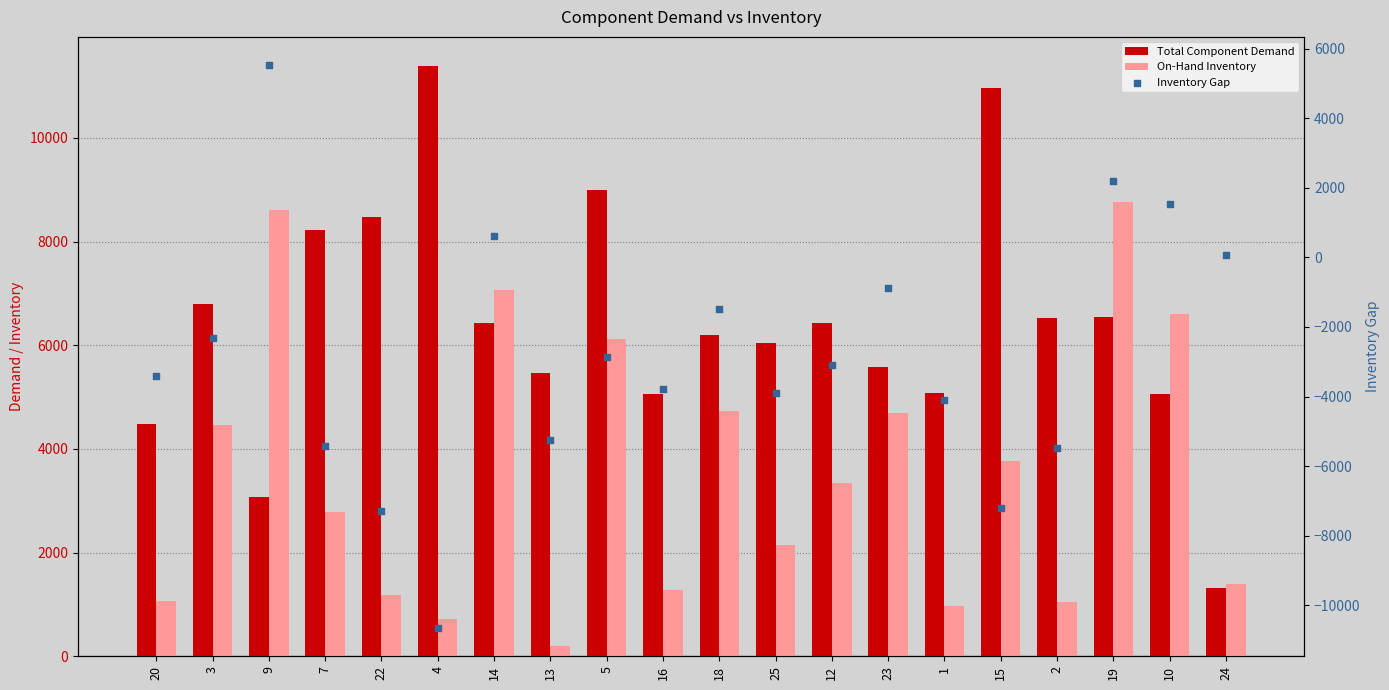

What are all the series names shown in the legend?

Total Component Demand, On-Hand Inventory, Inventory Gap